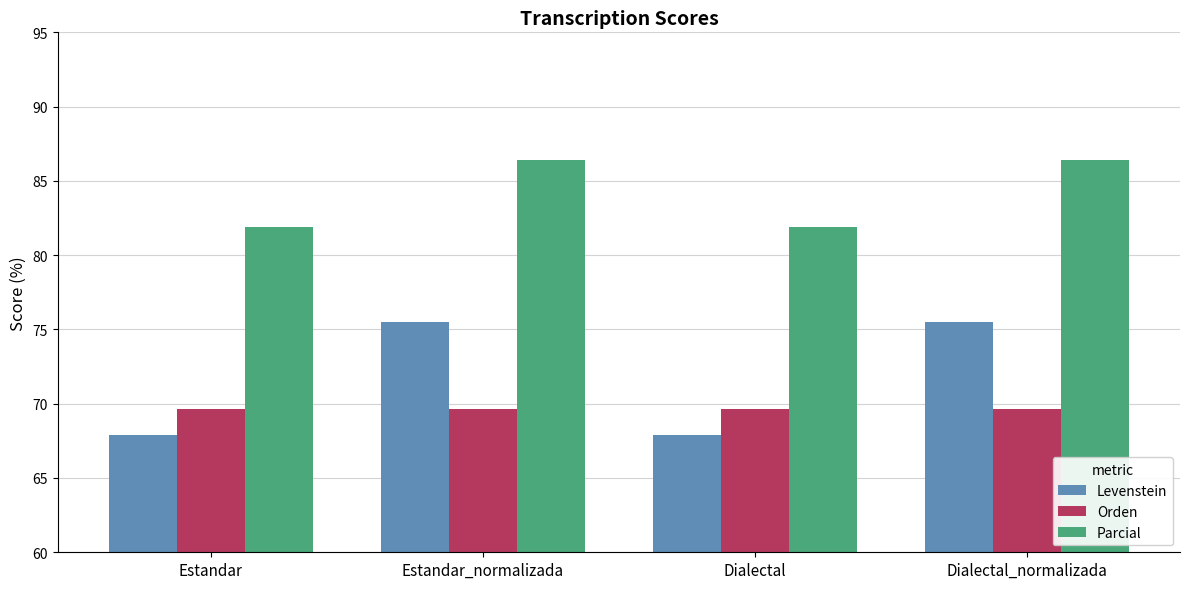

What value does the Parcial series have at Dialectal?

81.9